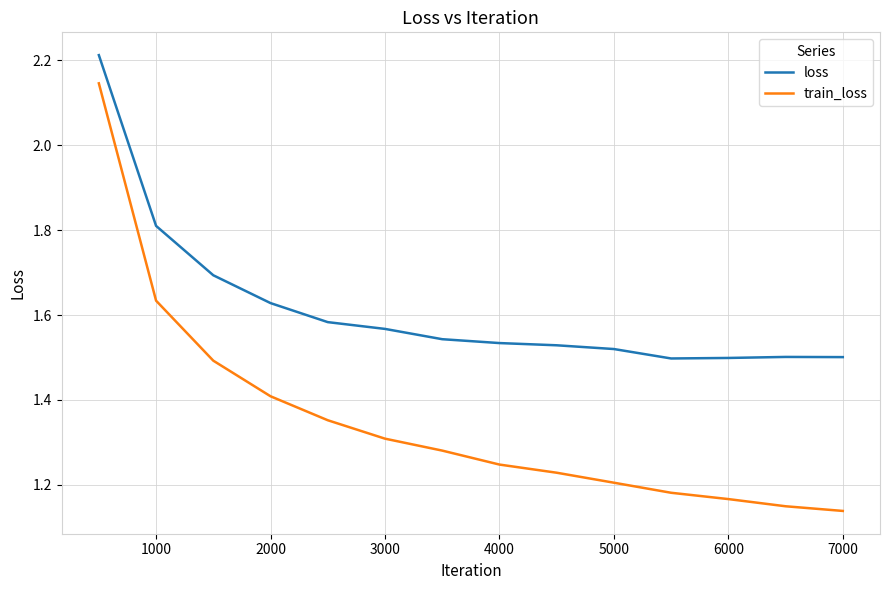

True or false: train_loss and loss intersect in this chart.

False